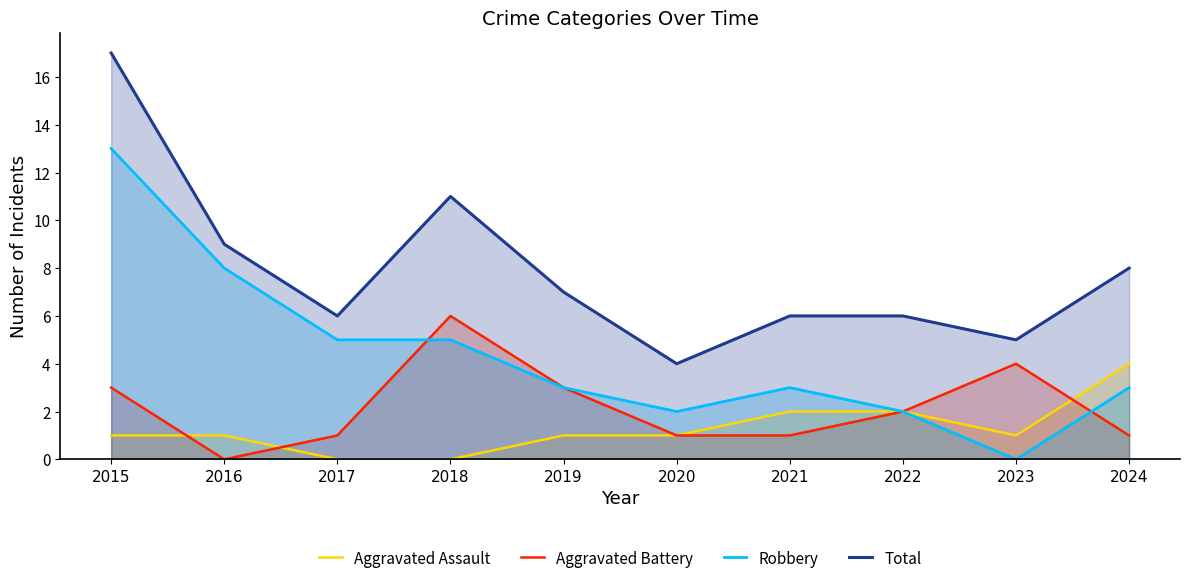

At which label does Aggravated Battery reach its minimum?

2016